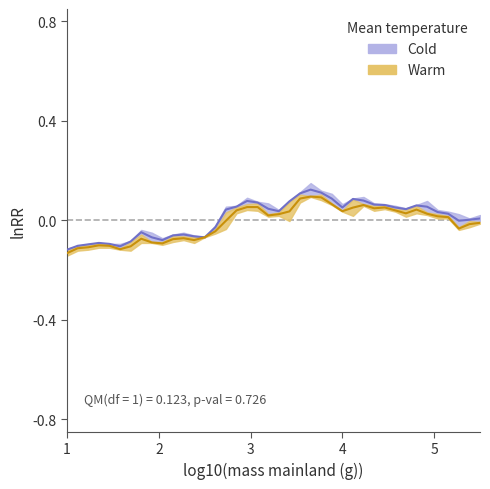

What is the sum of all high values?

0.3